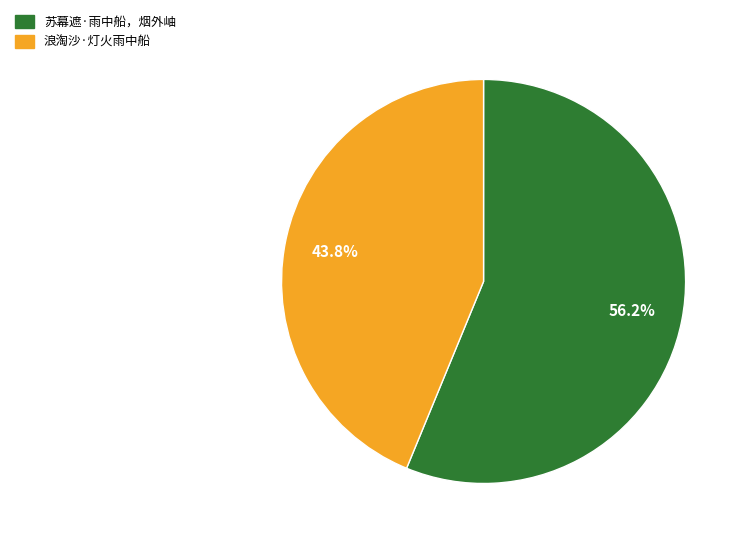

To the nearest percent, what percentage of the pie is 苏幕遮·雨中船，烟外岫?

56%